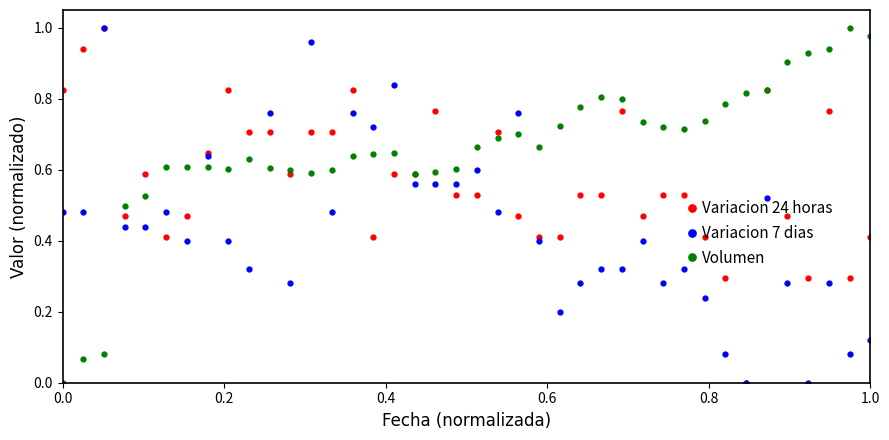

Does the chart have visible grid lines?

No